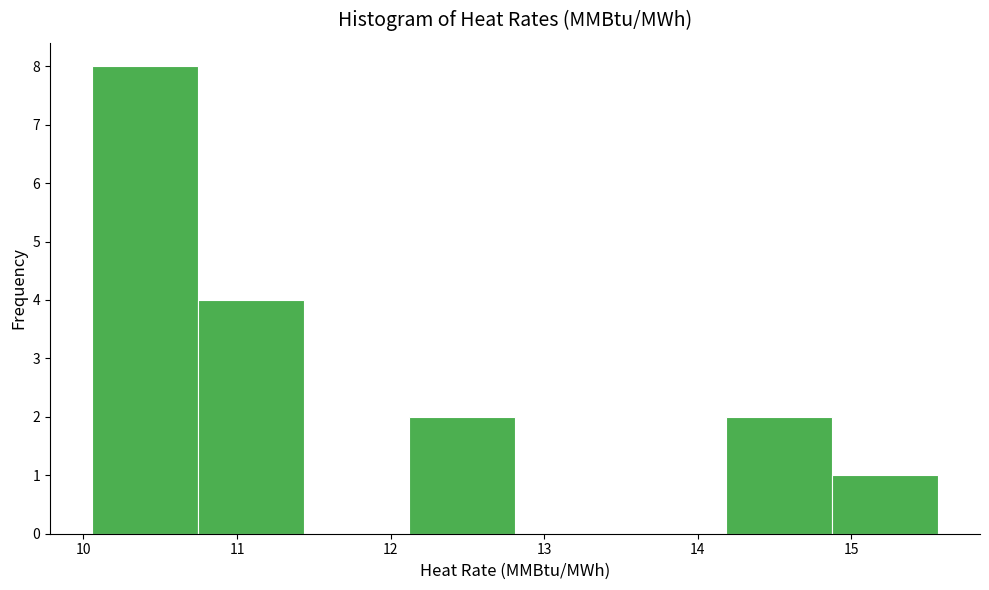

Which range on the x-axis has the tallest bar?

10.1 to 10.7